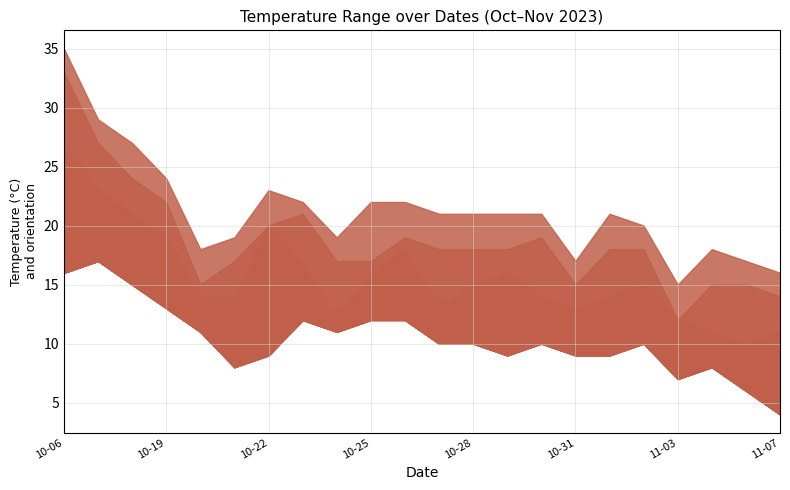

What is the difference between the temp_12 values at 2023-10-27 and 2023-10-31?

3